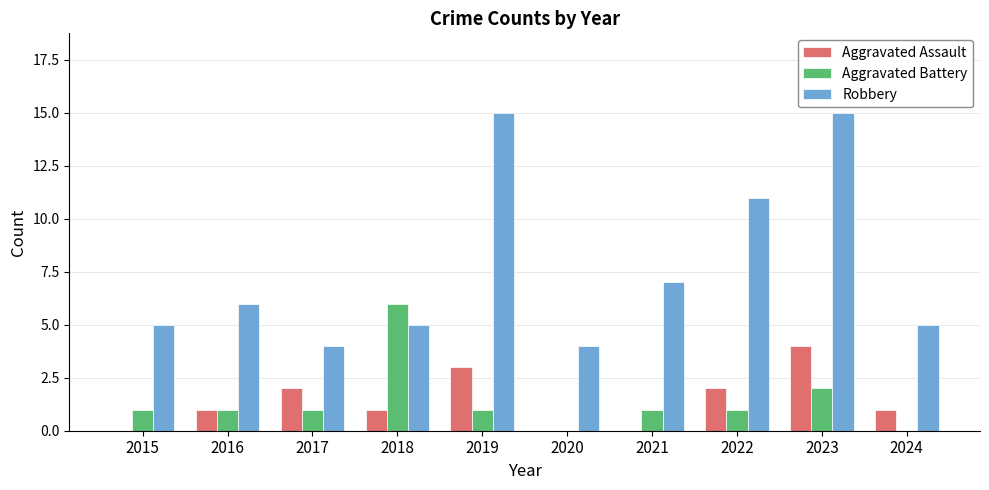

What is the maximum value shown in the chart?

15